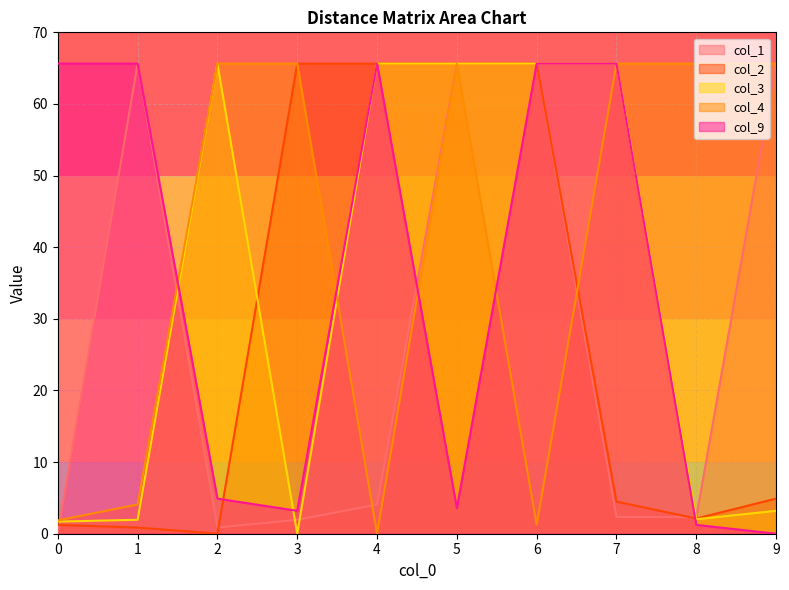

List the labels in order of col_9 value, largest first.

0, 1, 4, 6, 7, 2, 5, 3, 8, 9